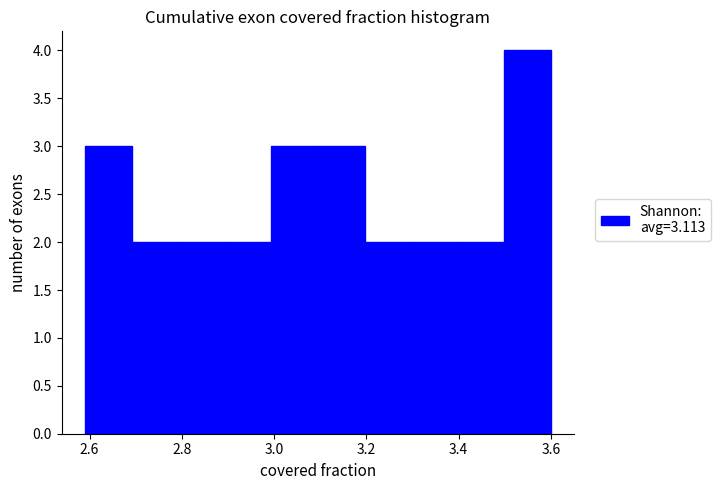

Reading left to right, transcribe this chart: for each bar, give the range it covers on the x-axis and its height. Neither the bar edges nor the heights are printed on the chart, so give them approximately, as read against the axes.

2.58 to 2.70: 3
2.70 to 2.80: 2
2.80 to 2.90: 2
2.90 to 3.00: 2
3.00 to 3.10: 3
3.10 to 3.20: 3
3.20 to 3.30: 2
3.30 to 3.40: 2
3.40 to 3.50: 2
3.50 to 3.60: 4